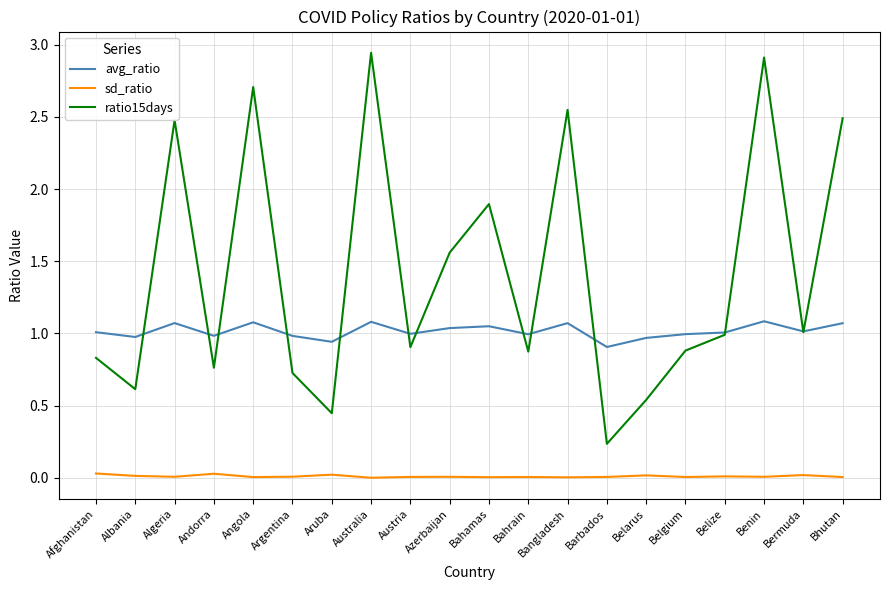

Rank the series by their maximum value, from highest to lowest.

ratio15days, avg_ratio, sd_ratio